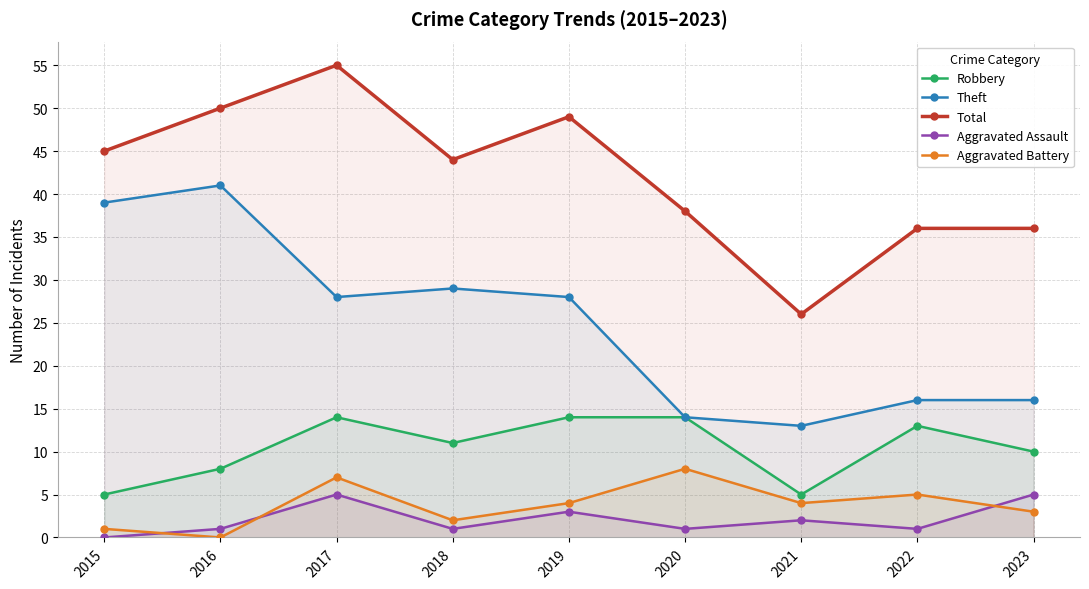

At which label does Aggravated Assault first exceed 1?

2017